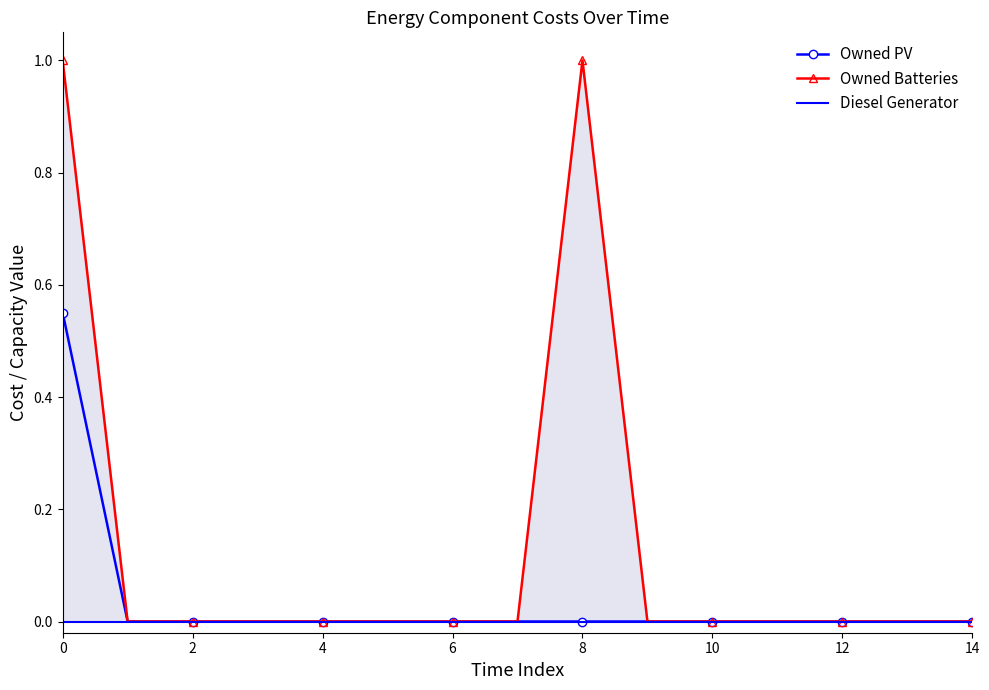

Which series changed the most between 2 and 14?

Owned PV